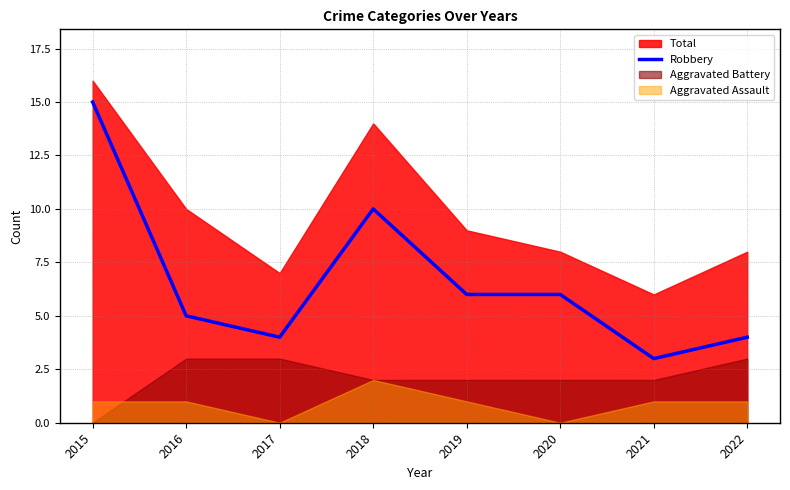

What is the sum of all values?

53